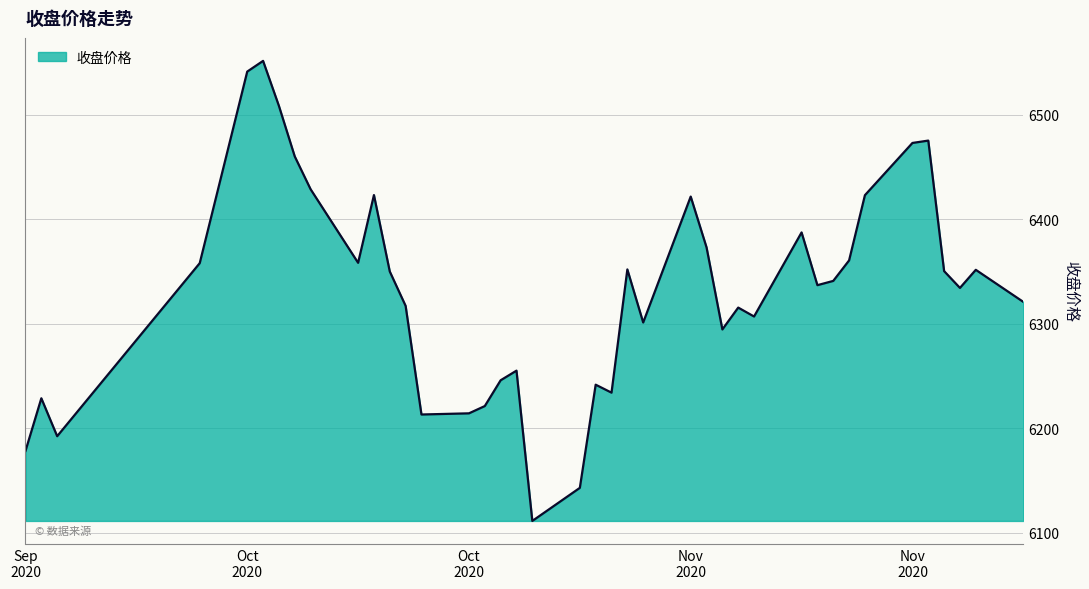

What is the smallest value displayed?

6111.5